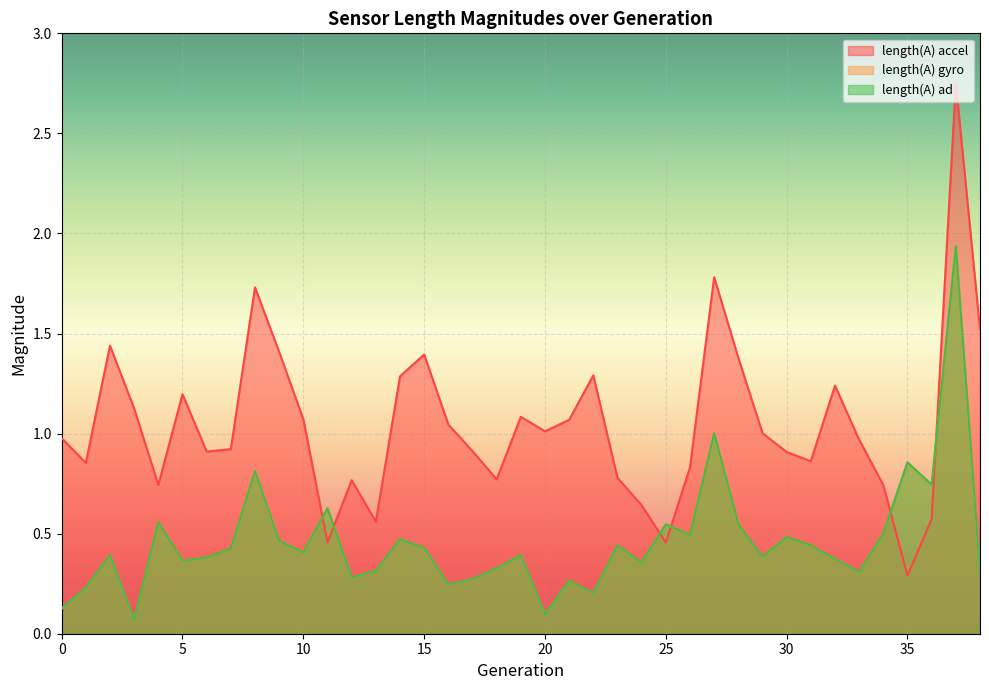

What is the approximate value of length(A) gyro at 24?

0.4